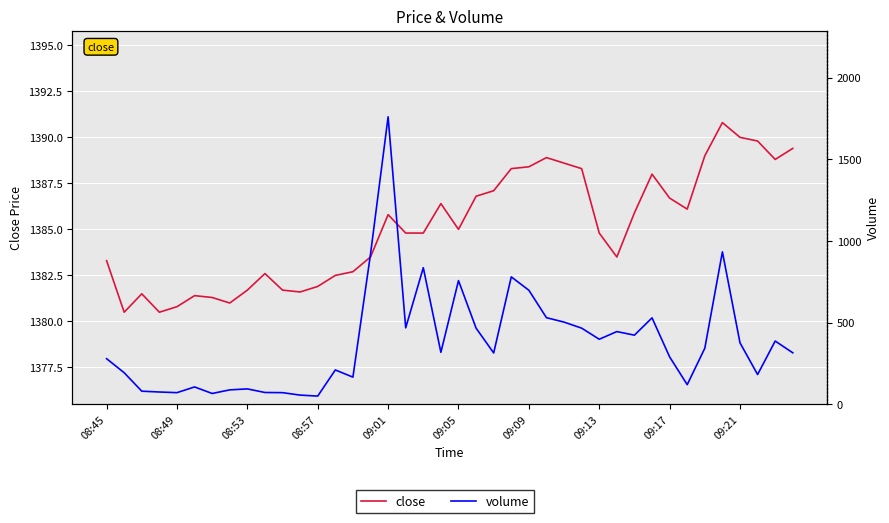

Between 29 and 36, which series saw the biggest shift?

volume